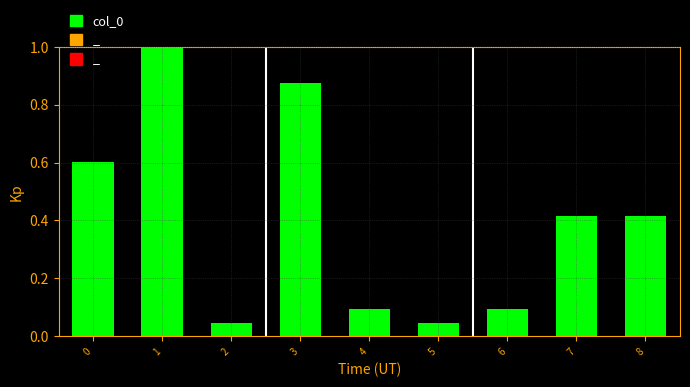

How many series are shown in this chart?

1